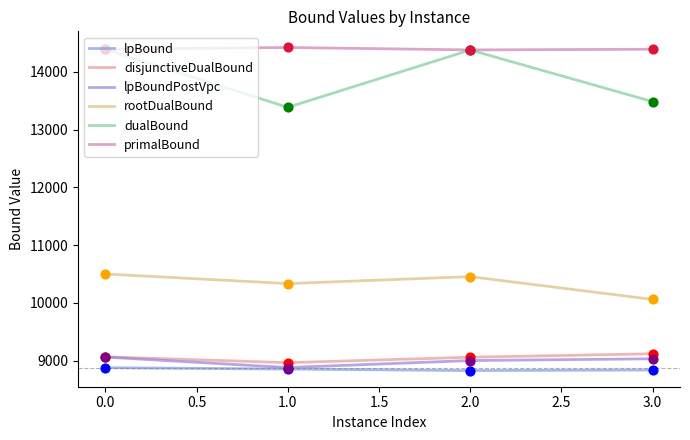

At how many categories does at least one series exceed 12500?

4